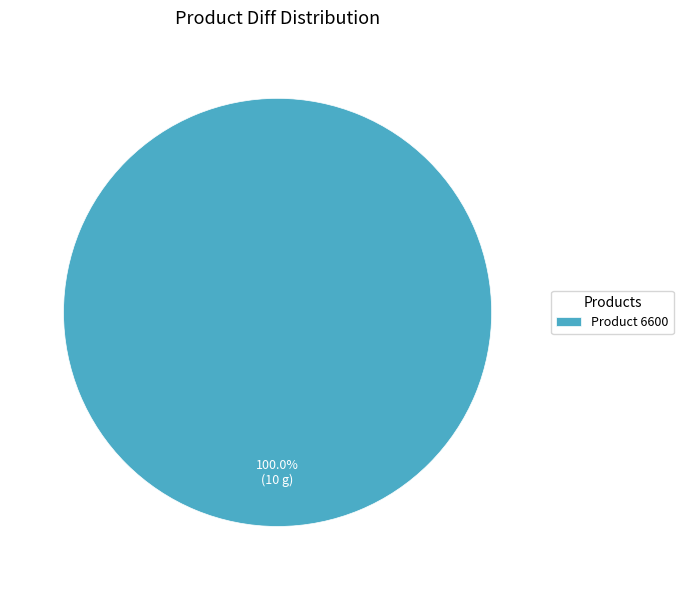

Does any single category account for the majority?

Yes